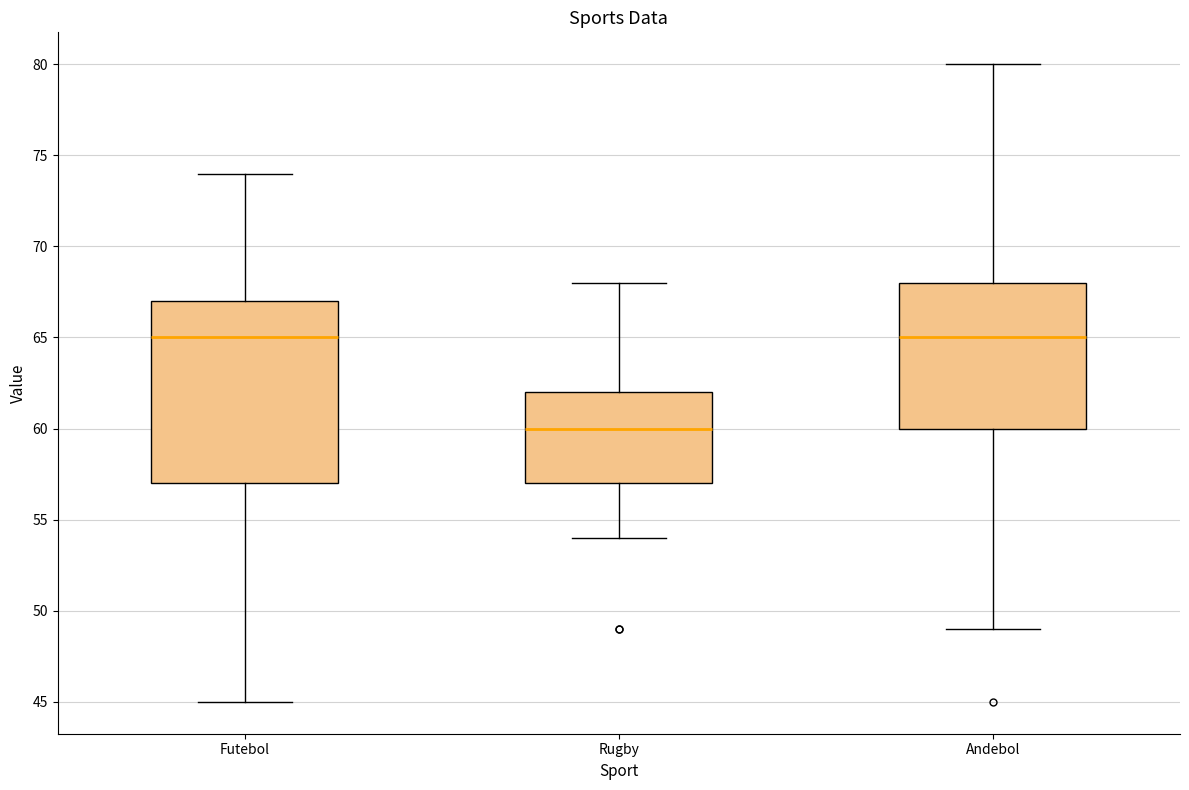

Which box is the tallest, from its lower edge to its upper edge?

Futebol